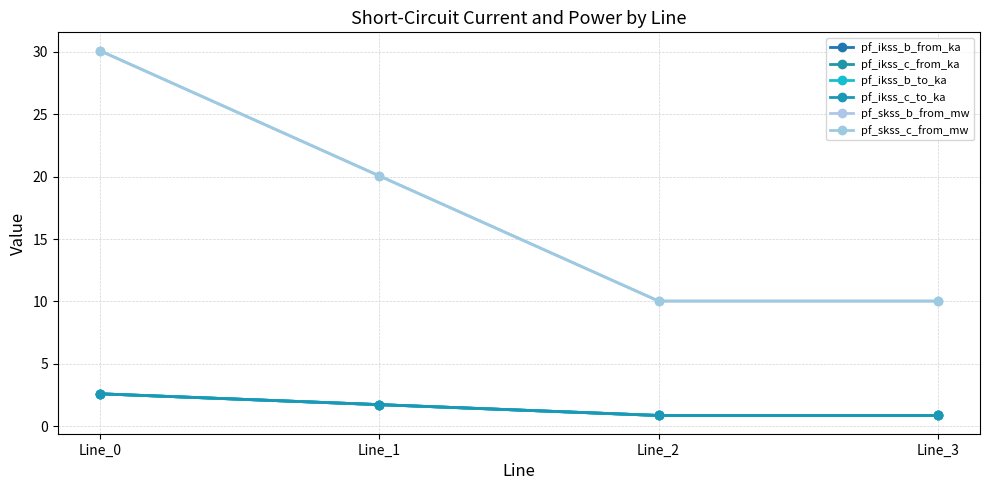

At which label does pf_ikss_b_from_ka first exceed 1?

Line_0